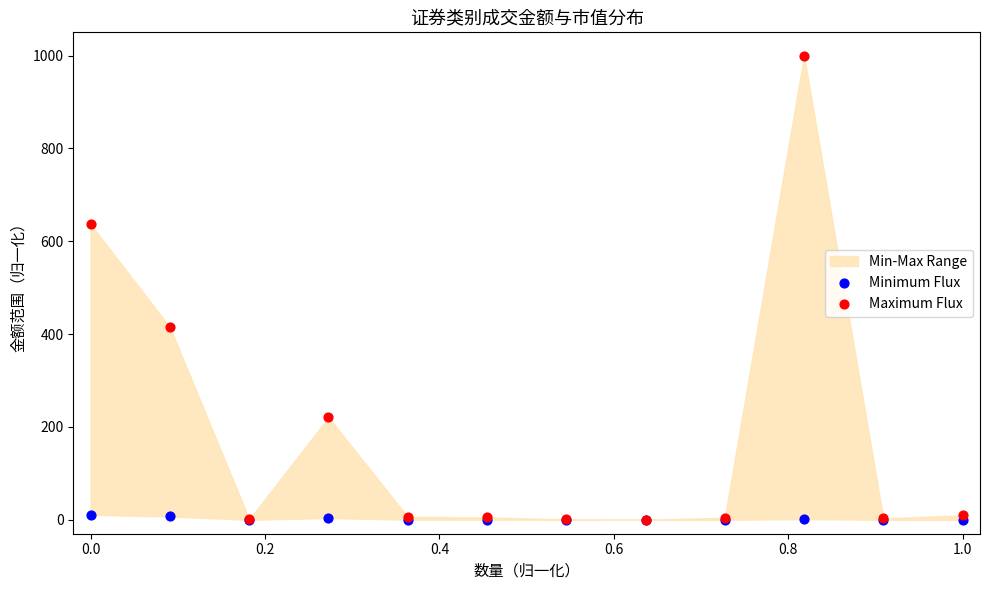

In the Maximum Flux series, what Y value is closest to 500?

414.6